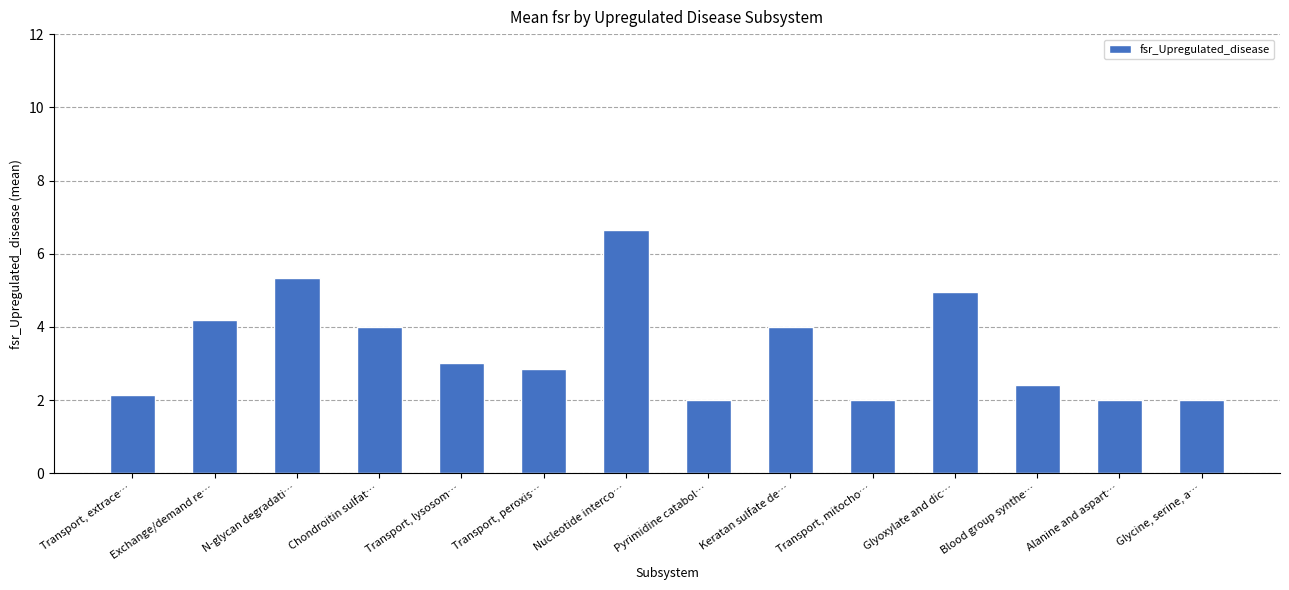

What is the smallest value displayed?

2.0